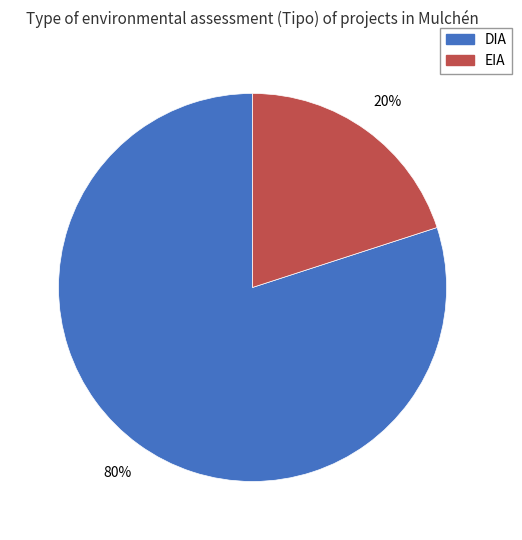

To the nearest percent, what is the combined percentage of DIA and EIA?

100%